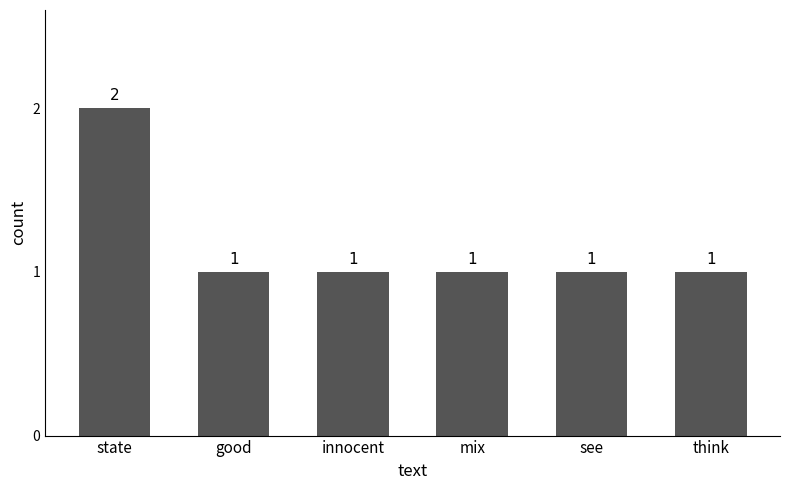

The chart shows a value of 0 at innocent. True or false?

False